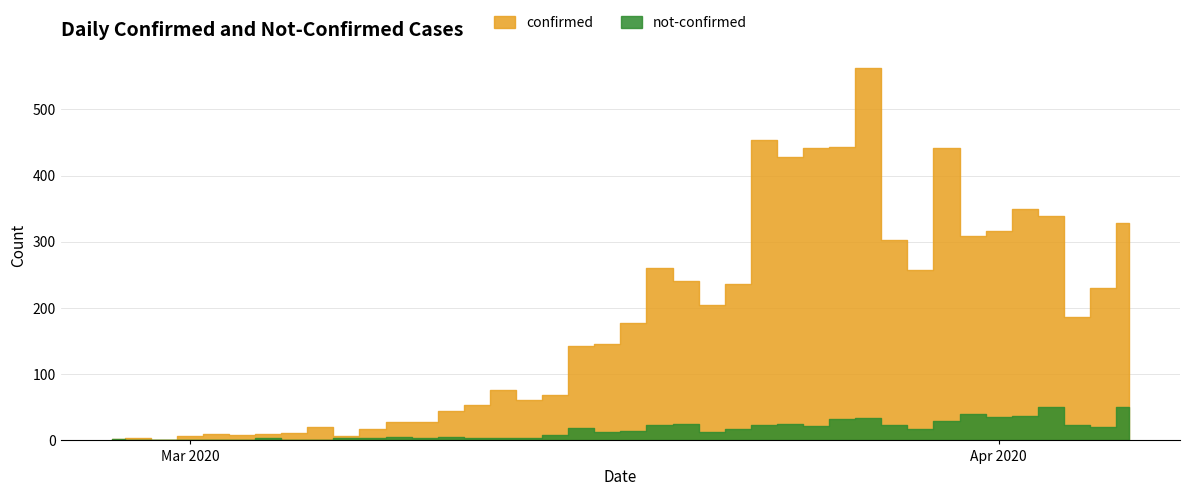

At how many categories does at least one series exceed 117?

22